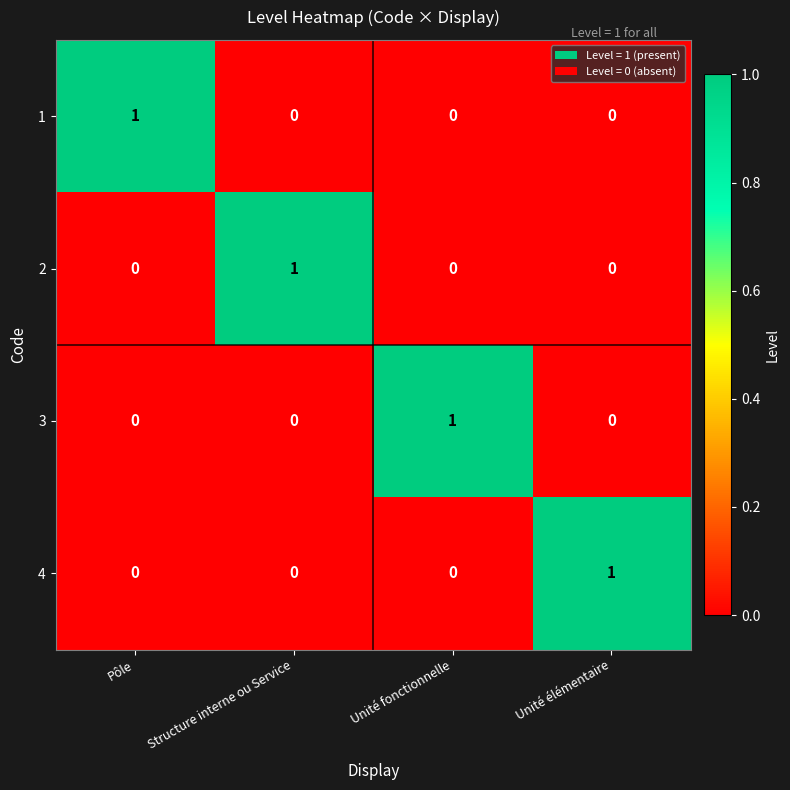

The 4 series shows 0 at Structure interne ou Service. True or false?

True